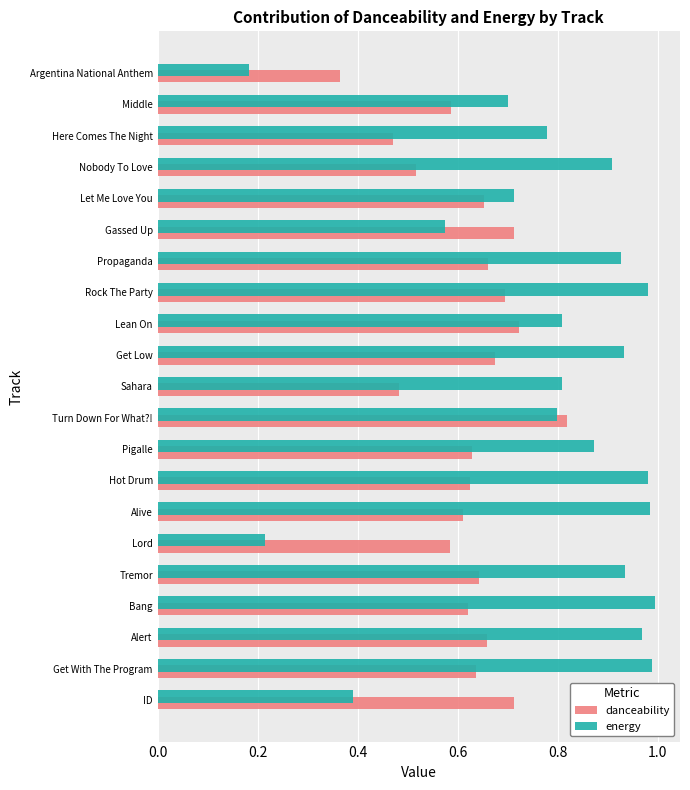

Which series has the largest range (max minus min)?

energy